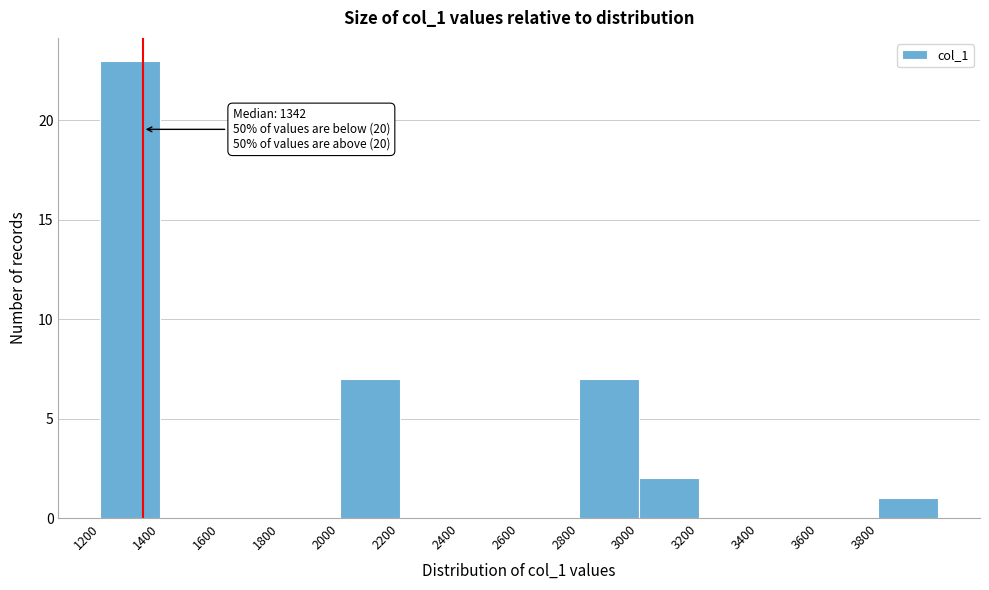

Over which range of the x-axis is the bar tallest?

1200 to 1400